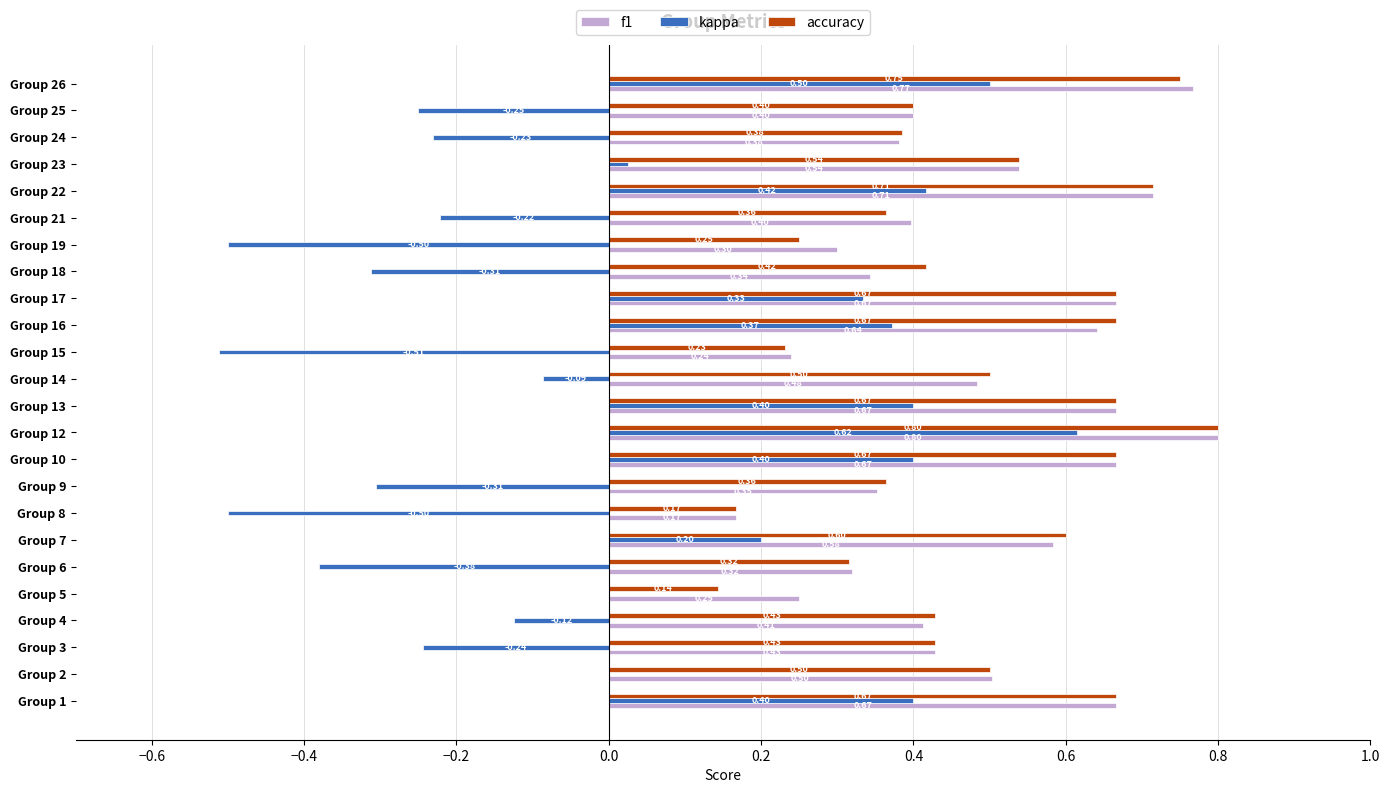

What is the total value across all series at Group 7?

1.4